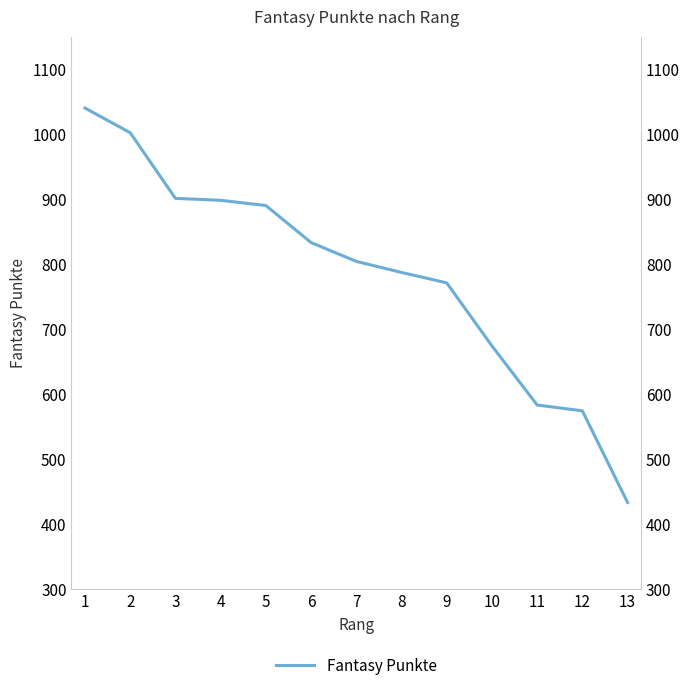

Does the chart have visible grid lines?

No